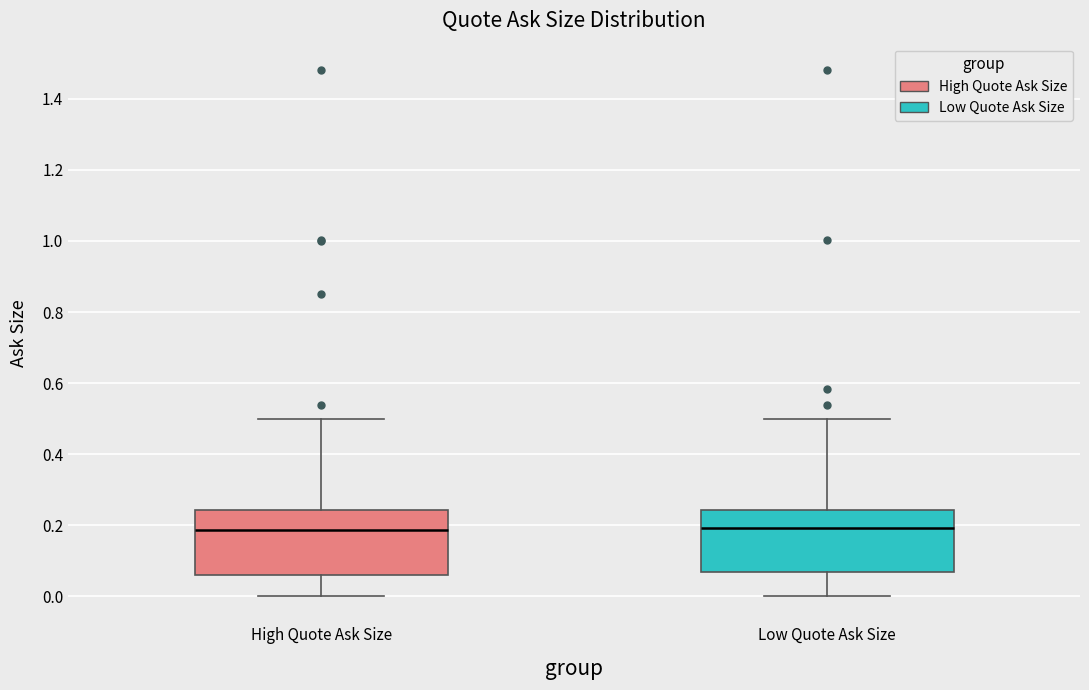

Reading left to right, read every box against the y-axis: the position of its median line, the range the box covers, and the ends of its whiskers. The values are not printed on the chart, so give them approximately, as read against the axis.

High Quote Ask Size: median 0.18, box 0.06 to 0.24, whiskers 0.00 to 0.50
Low Quote Ask Size: median 0.20, box 0.08 to 0.24, whiskers 0.00 to 0.50